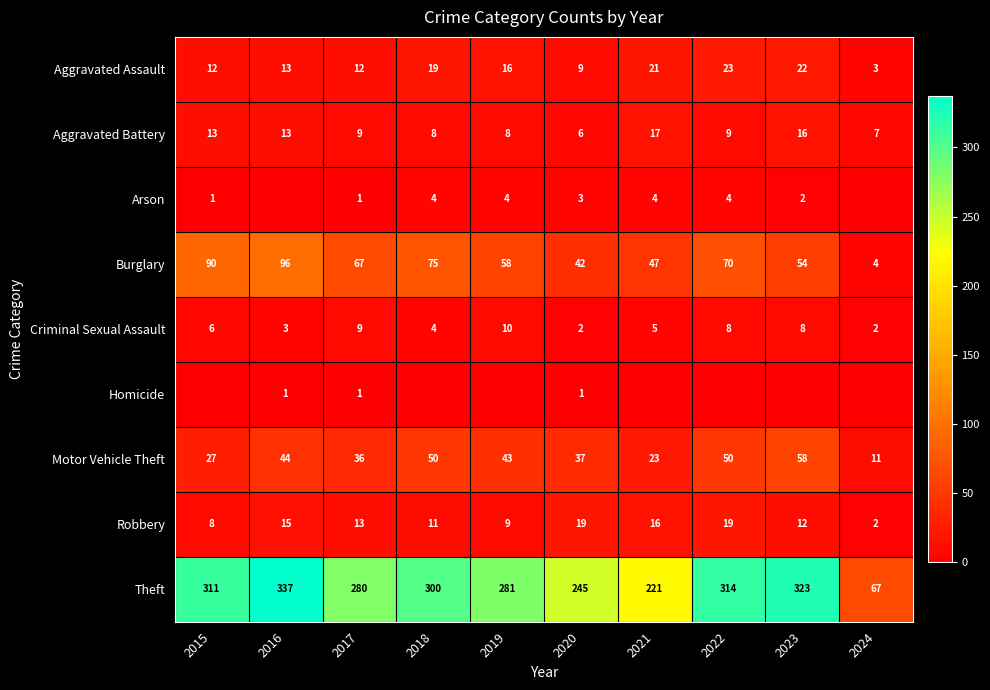

Is the value of Robbery at 2021 greater than the value of Burglary at 2016?

No